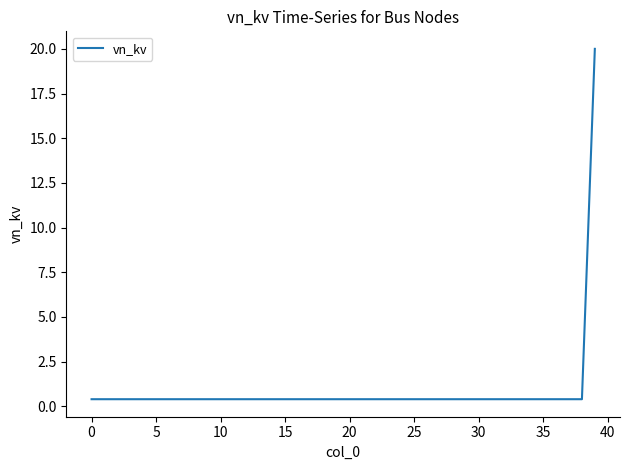

Reading left to right, what are all the values shown in this chart?

0.4	0.4	0.4	0.4	0.4	0.4	0.4	0.4	0.4	0.4	0.4	0.4	0.4	0.4	0.4	0.4	0.4	0.4	0.4	0.4	0.4	0.4	0.4	0.4	0.4	0.4	0.4	0.4	0.4	0.4	0.4	0.4	0.4	0.4	0.4	0.4	0.4	0.4	0.4	20.0